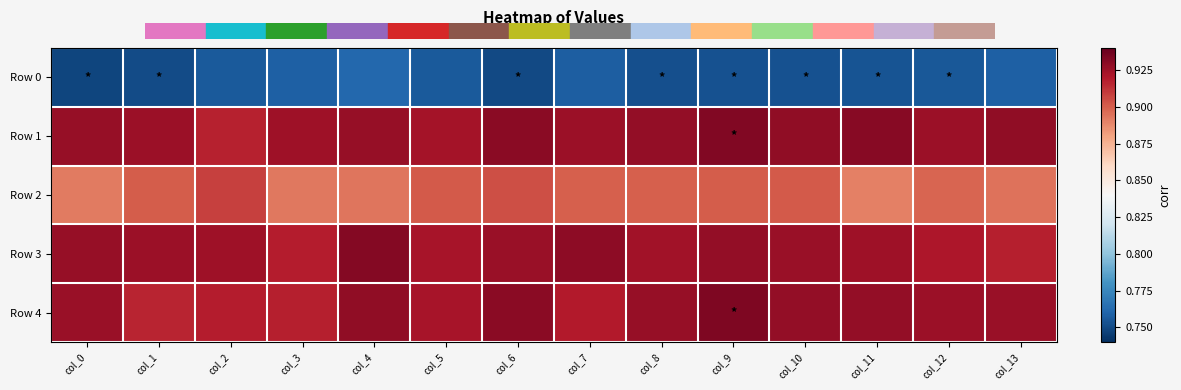

Reading left to right, list all the values displayed in this chart.

Row 0: col_0=0.7	col_1=0.8	col_2=0.8	col_3=0.8	col_4=0.8	col_5=0.8	col_6=0.7	col_7=0.8	col_8=0.8	col_9=0.8	col_10=0.8	col_11=0.8	col_12=0.8	col_13=0.8
Row 1: col_0=0.9	col_1=0.9	col_2=0.9	col_3=0.9	col_4=0.9	col_5=0.9	col_6=0.9	col_7=0.9	col_8=0.9	col_9=0.9	col_10=0.9	col_11=0.9	col_12=0.9	col_13=0.9
Row 2: col_0=0.9	col_1=0.9	col_2=0.9	col_3=0.9	col_4=0.9	col_5=0.9	col_6=0.9	col_7=0.9	col_8=0.9	col_9=0.9	col_10=0.9	col_11=0.9	col_12=0.9	col_13=0.9
Row 3: col_0=0.9	col_1=0.9	col_2=0.9	col_3=0.9	col_4=0.9	col_5=0.9	col_6=0.9	col_7=0.9	col_8=0.9	col_9=0.9	col_10=0.9	col_11=0.9	col_12=0.9	col_13=0.9
Row 4: col_0=0.9	col_1=0.9	col_2=0.9	col_3=0.9	col_4=0.9	col_5=0.9	col_6=0.9	col_7=0.9	col_8=0.9	col_9=0.9	col_10=0.9	col_11=0.9	col_12=0.9	col_13=0.9